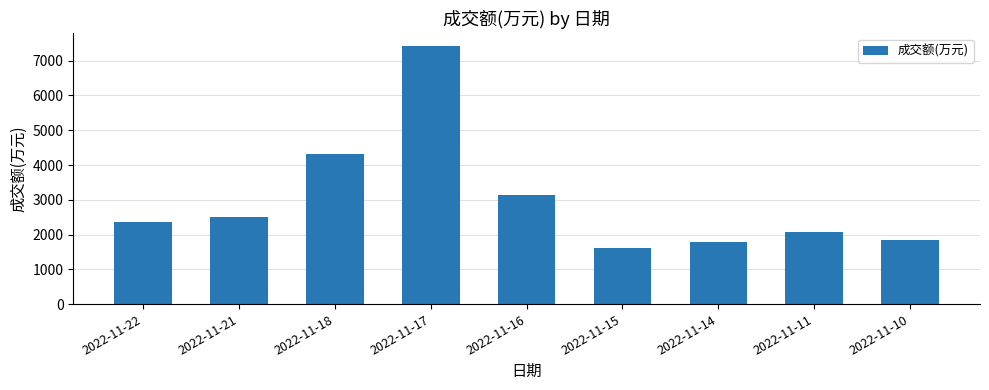

What is the change in value from 2022-11-21 to 2022-11-11?

-447